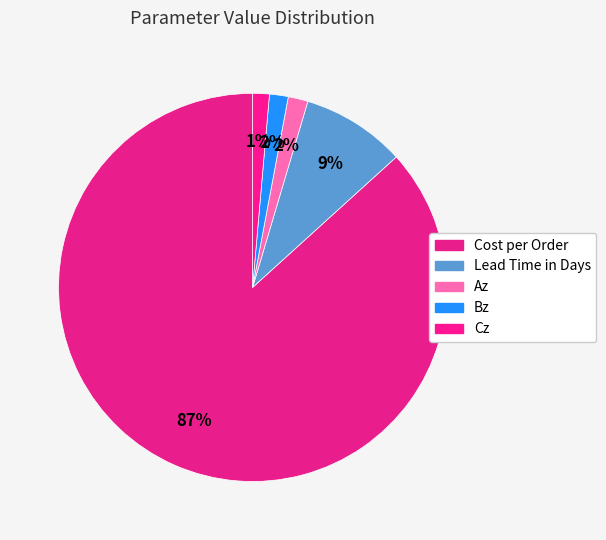

To the nearest percent, what is the difference between the largest and smallest slice percentages?

85%